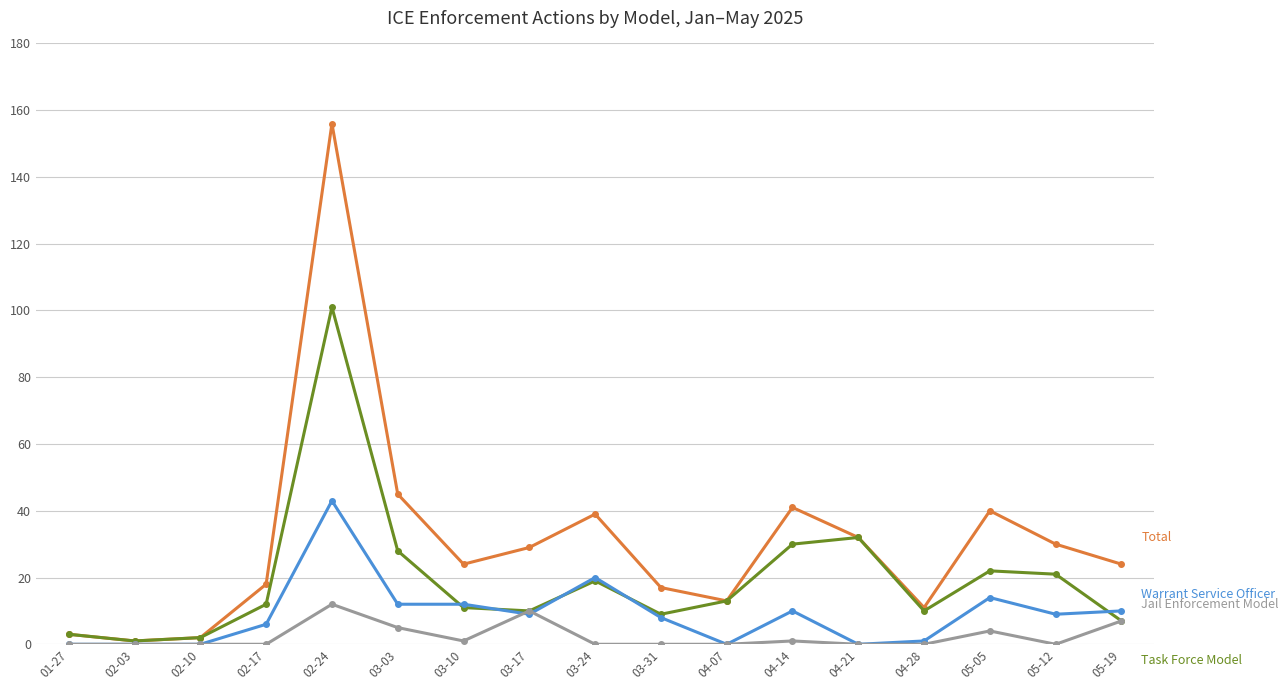

Does the chart have visible grid lines?

Yes